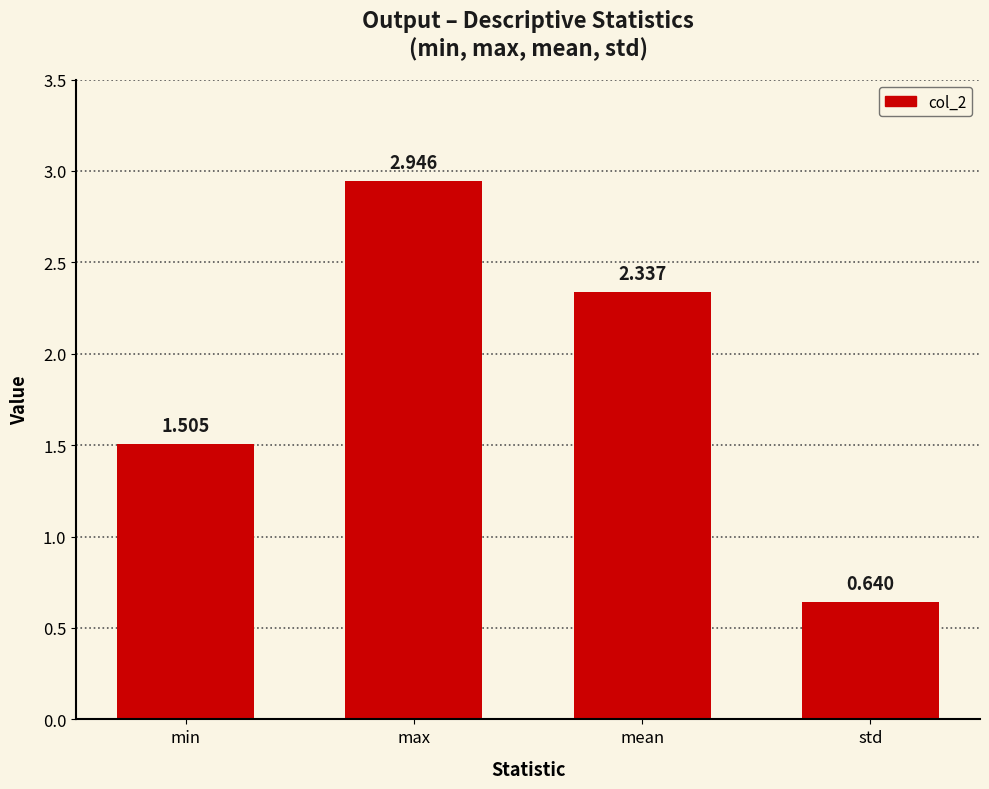

Is it true that the value at min is 1.5?

True